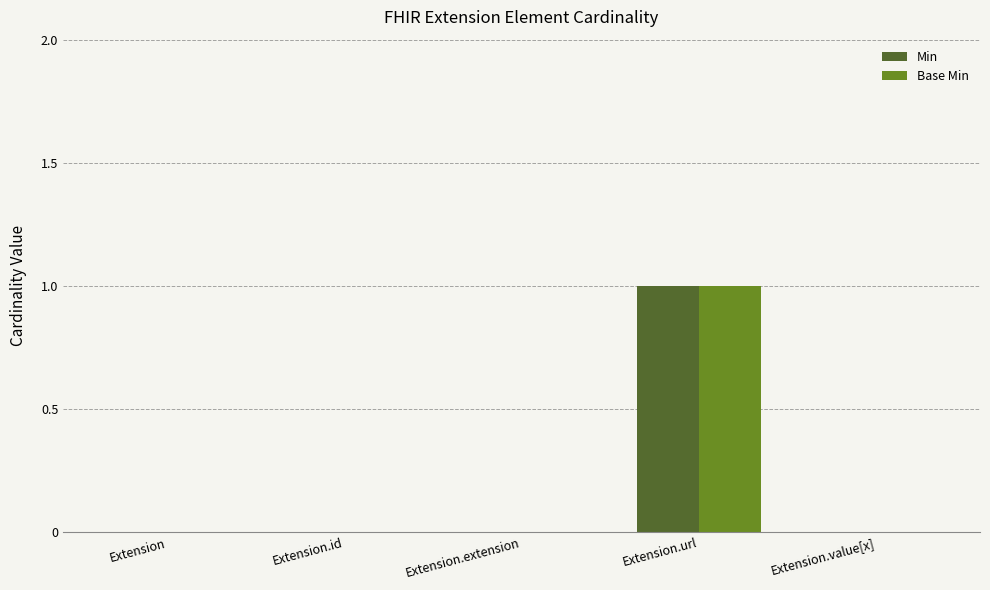

The Base Min series shows 1 at Extension.extension. True or false?

False